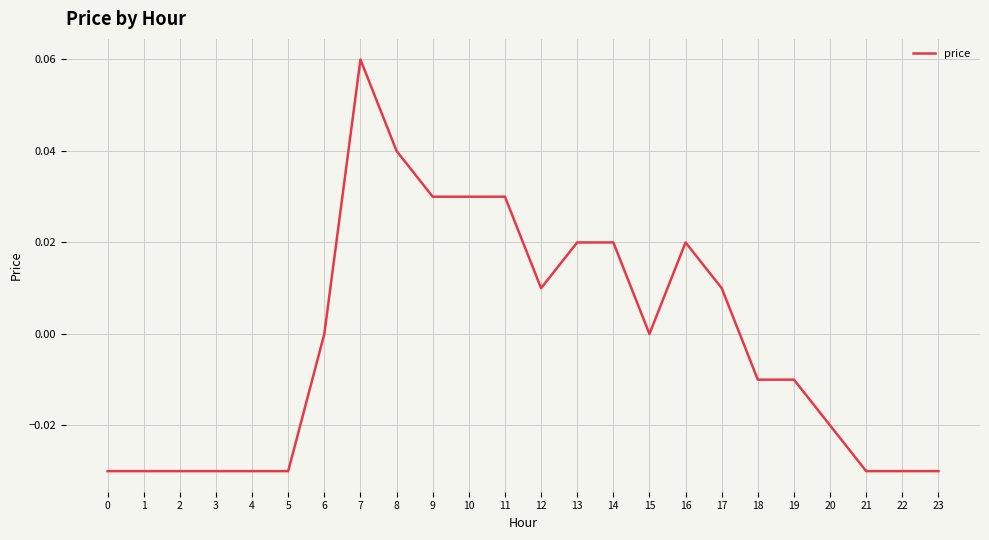

Count the values in the range 0 to 1.

12